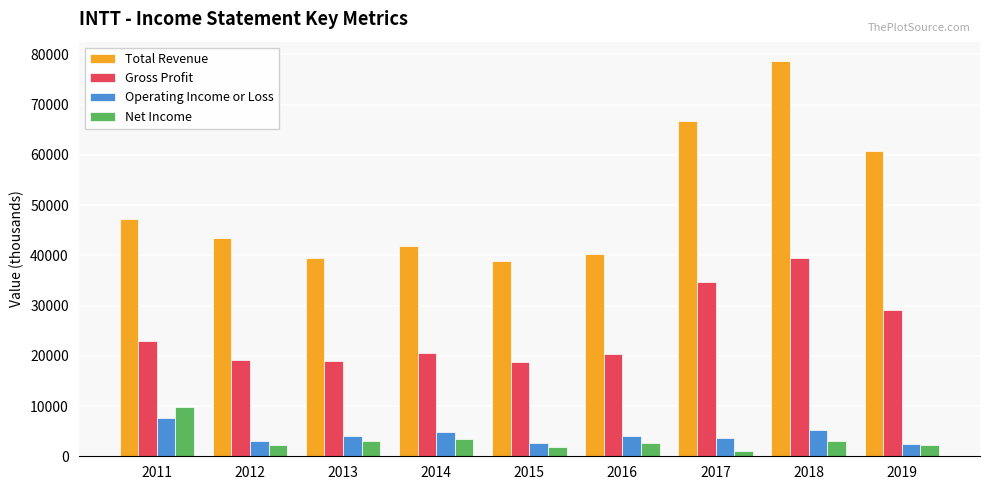

What is the value of the Net Income bar at the 4th from the left?

3400